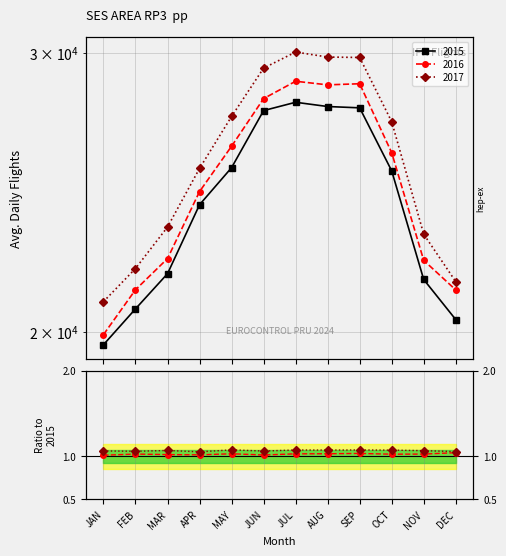

Which category has the highest value in the 2017 / 2015 series?

MAY